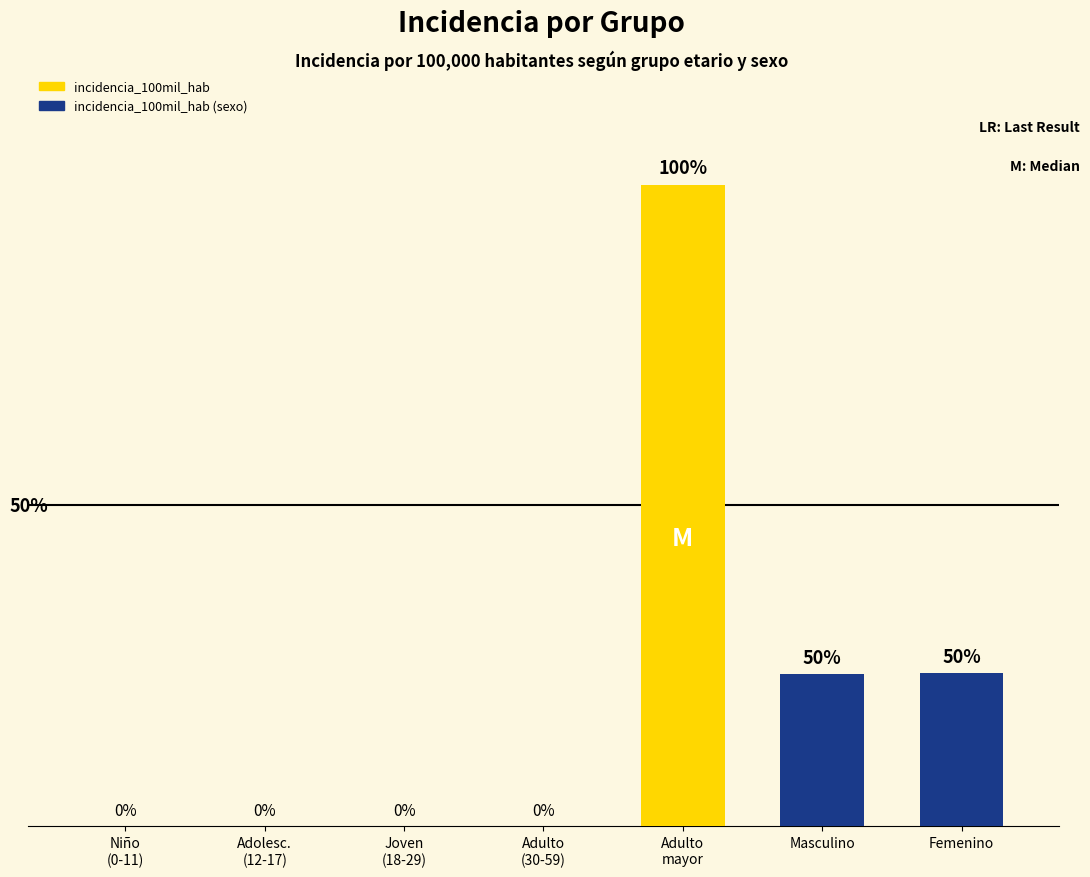

List the labels in order of value, largest first.

Adulto
mayor, Femenino, Masculino, Niño
(0-11), Adolesc.
(12-17), Joven
(18-29), Adulto
(30-59)